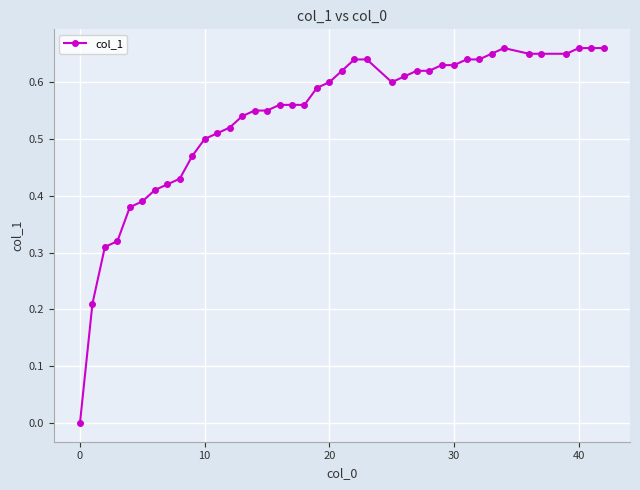

Count the number of data series in this chart.

1